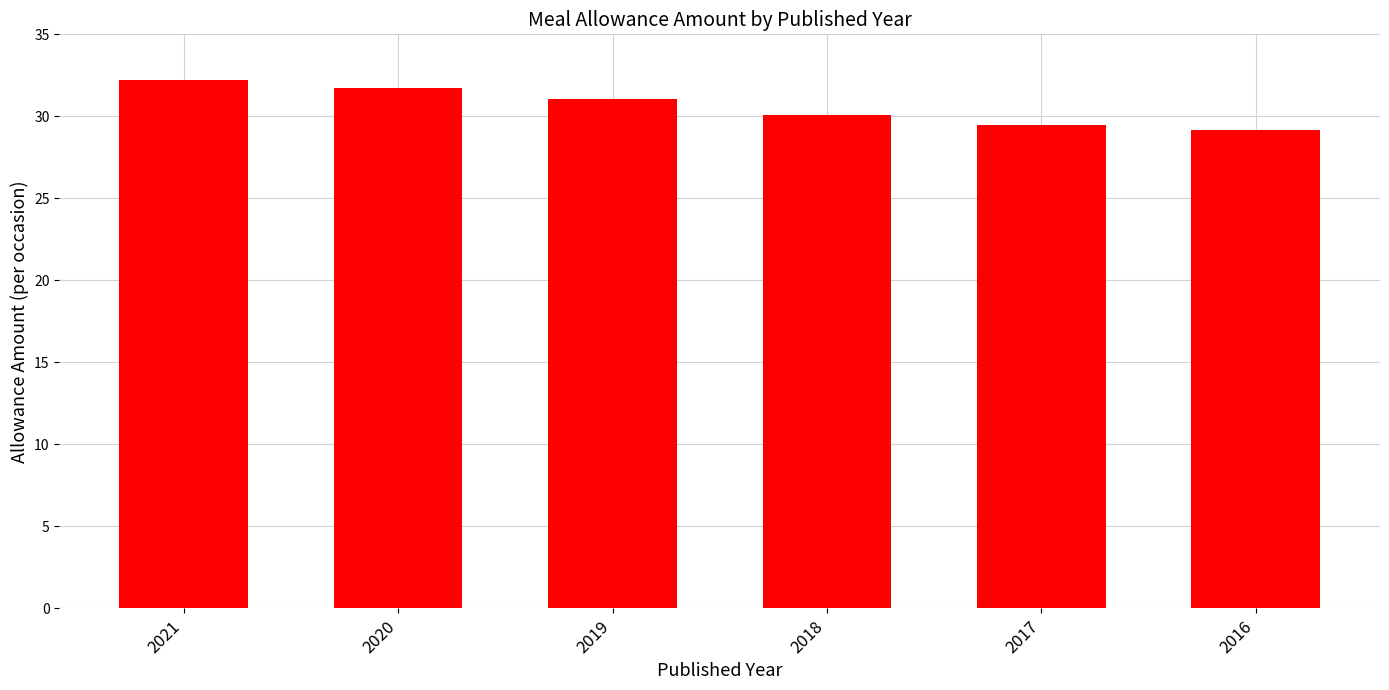

List the labels in order of value, smallest first.

2016, 2017, 2018, 2019, 2020, 2021